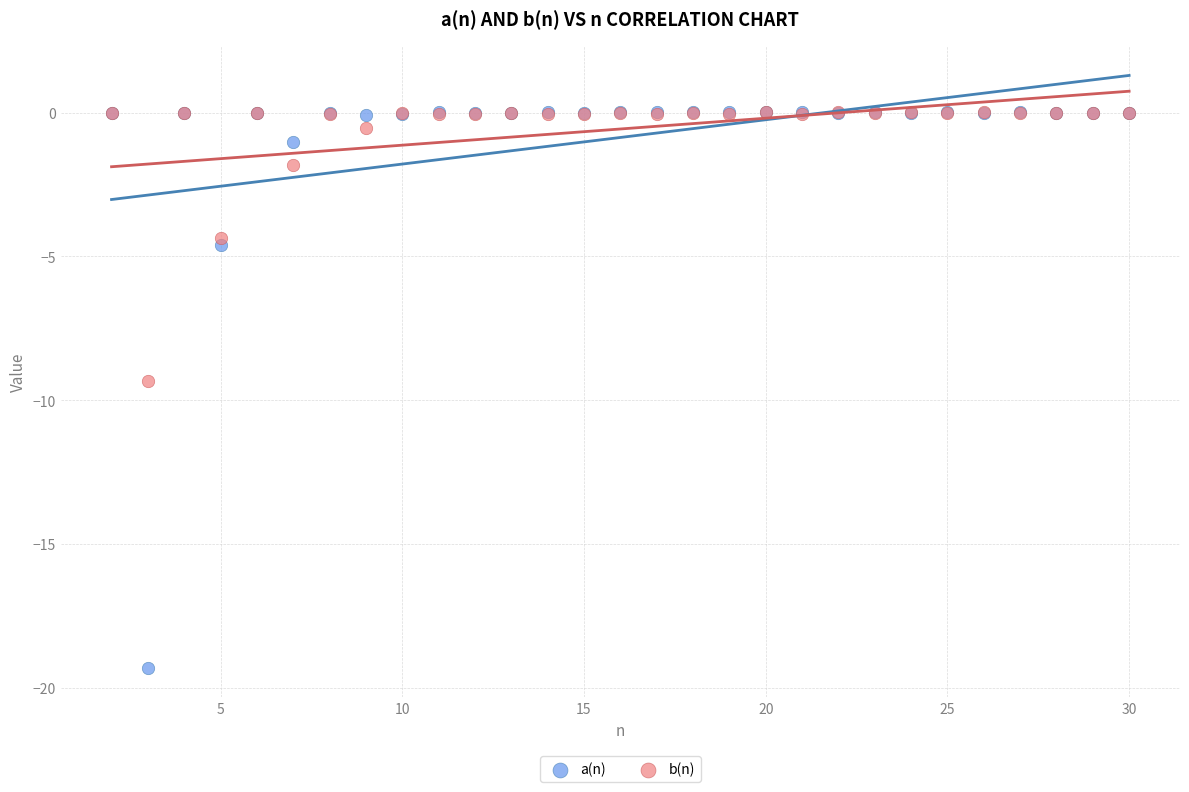

What are all the series names shown in the legend?

a(n), b(n)